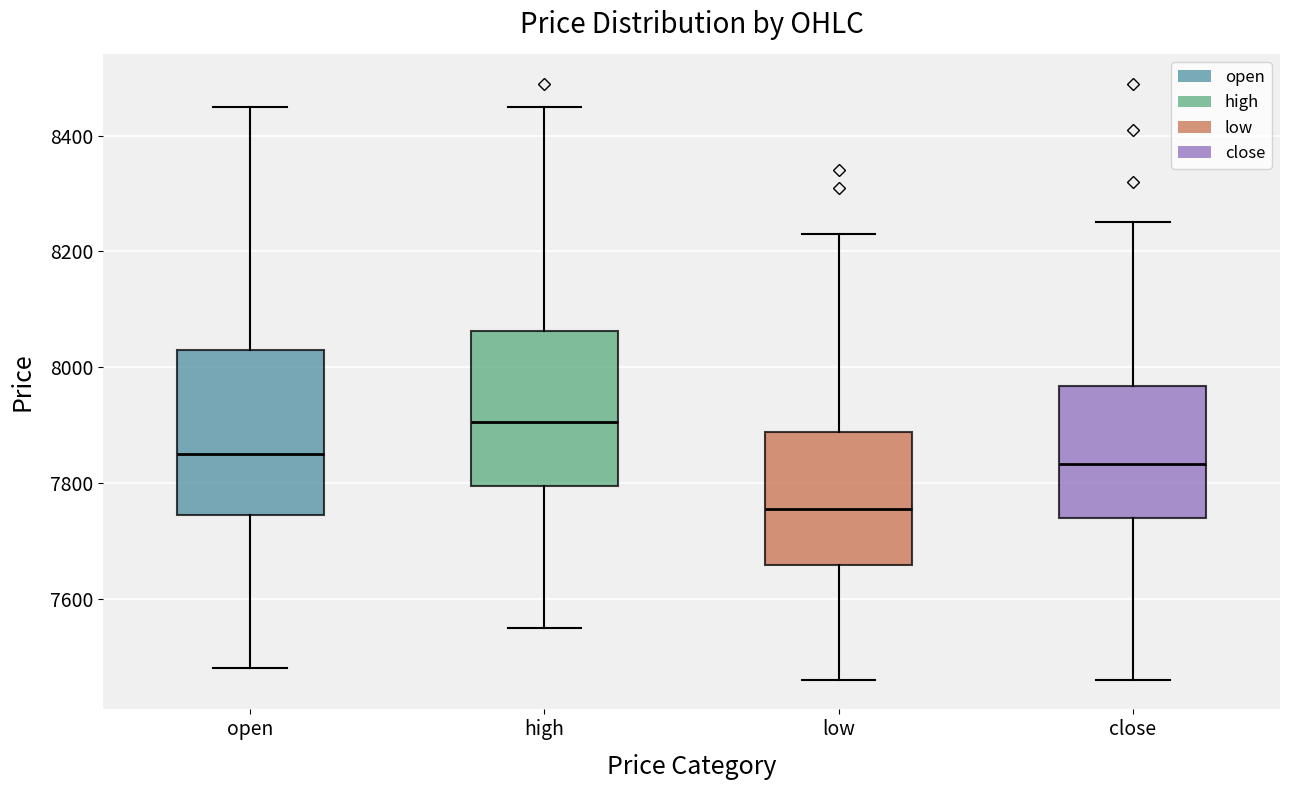

Where is the lower edge of the box for close on the y-axis? The values are not printed on the chart, so give them approximately, as read against the axis.

7740